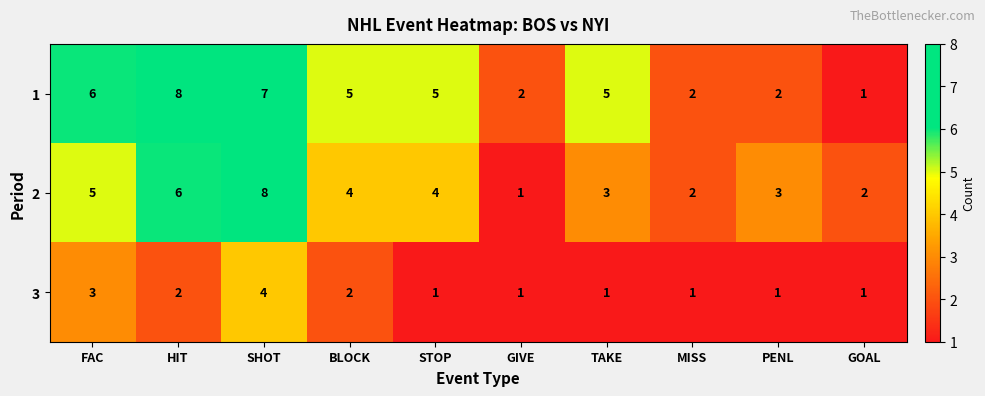

Is the value of 2 at TAKE greater than the value of 1 at BLOCK?

No